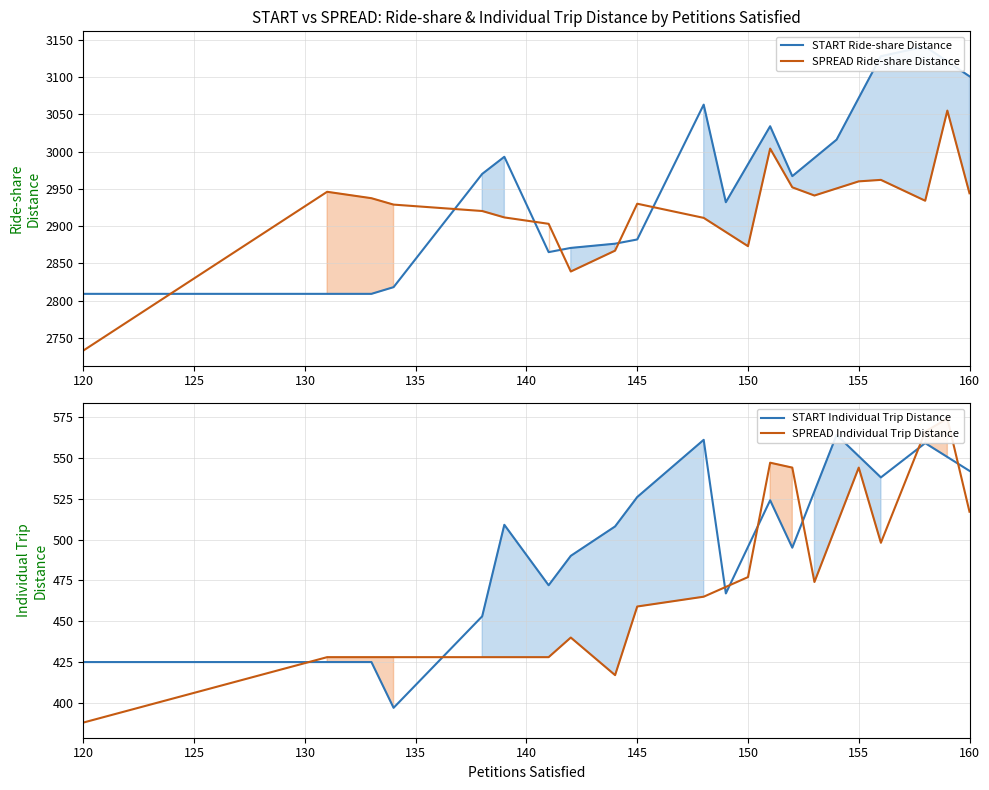

Which series has the largest total across all categories?

START Ride-share Distance